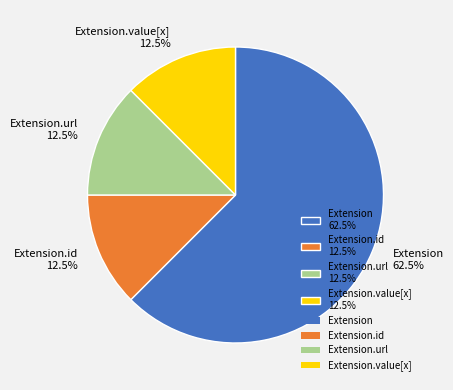

What is the total percentage of Extension.value[x] 12.5% and Extension.url 12.5%?

25.0%